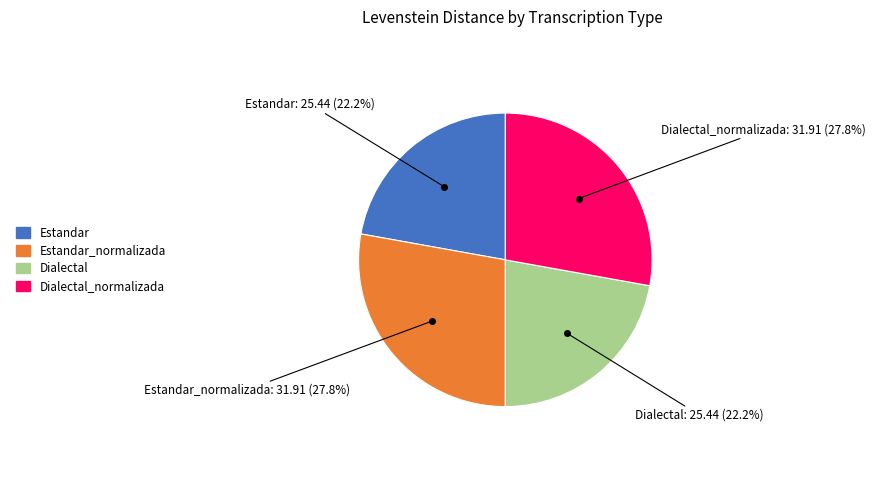

To the nearest percent, what is the difference between the largest and smallest slice percentages?

6%